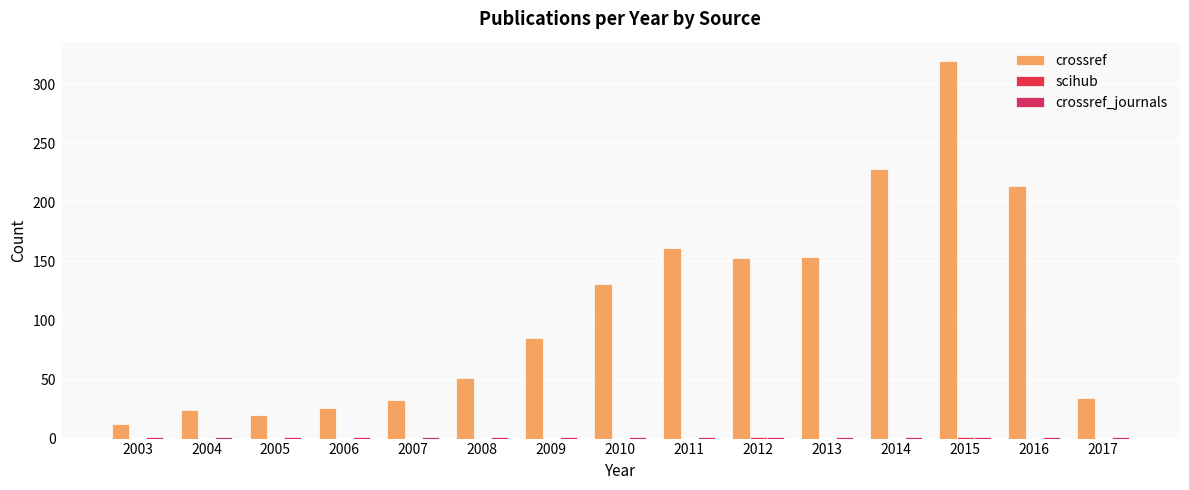

Which series has the largest range (max minus min)?

crossref